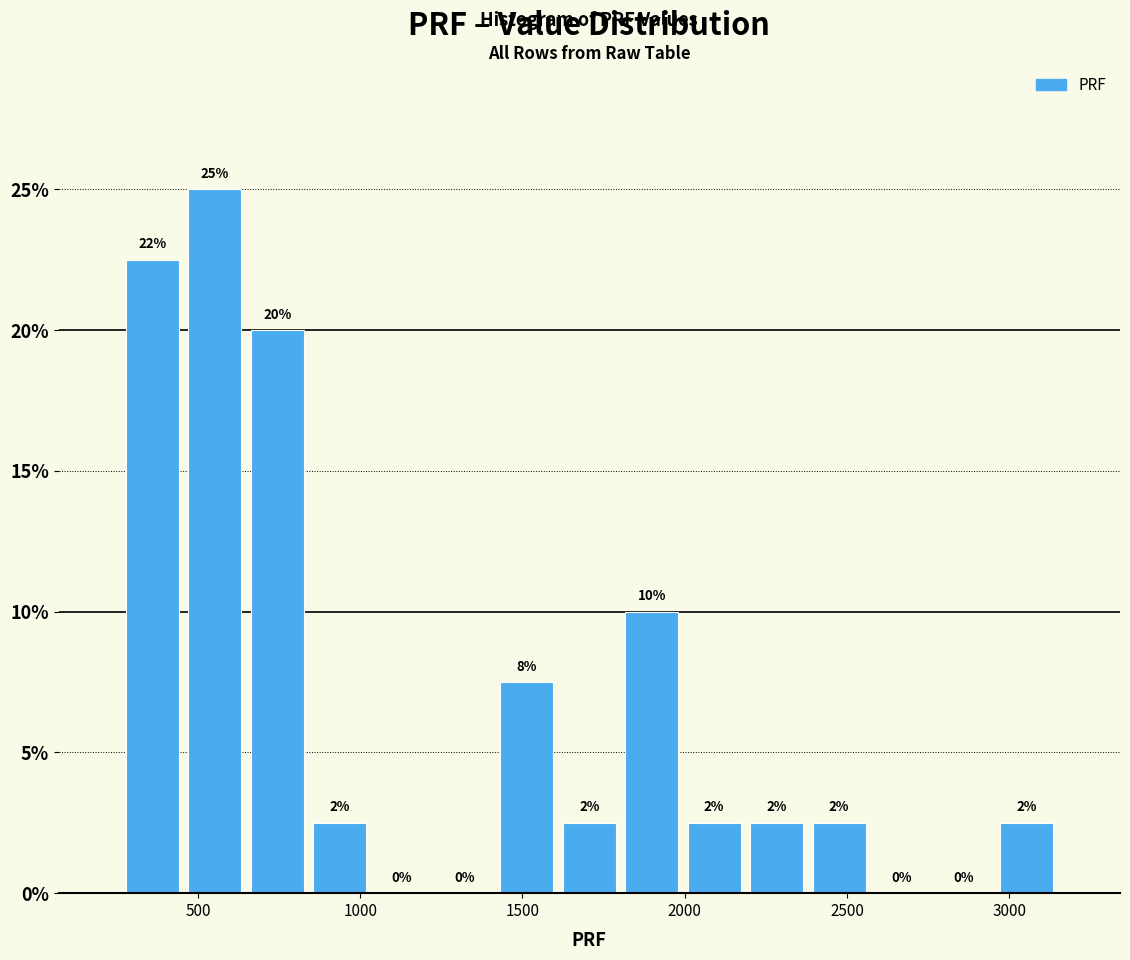

Around what value on the x-axis is the tallest bar? Give the approximate position of its centre, as read against the axis.

550